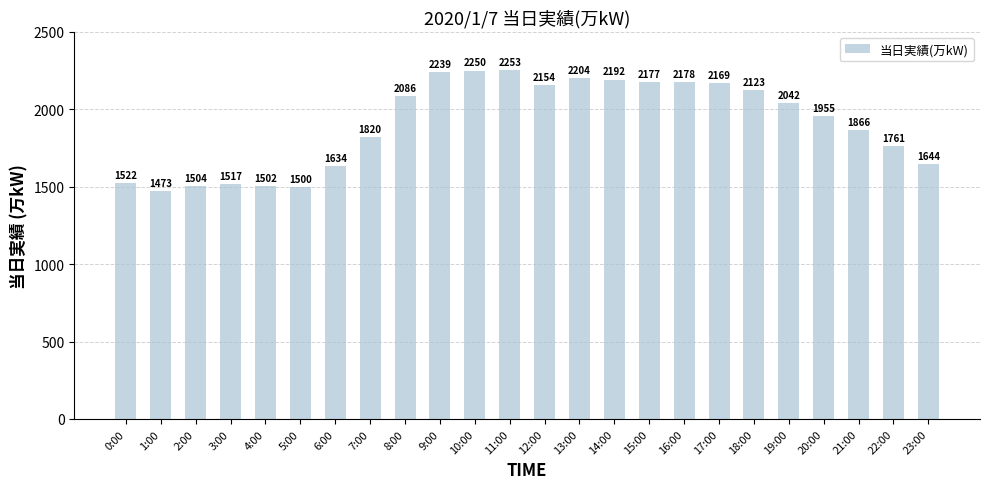

What is the label of the 12th bar from the right?

12:00